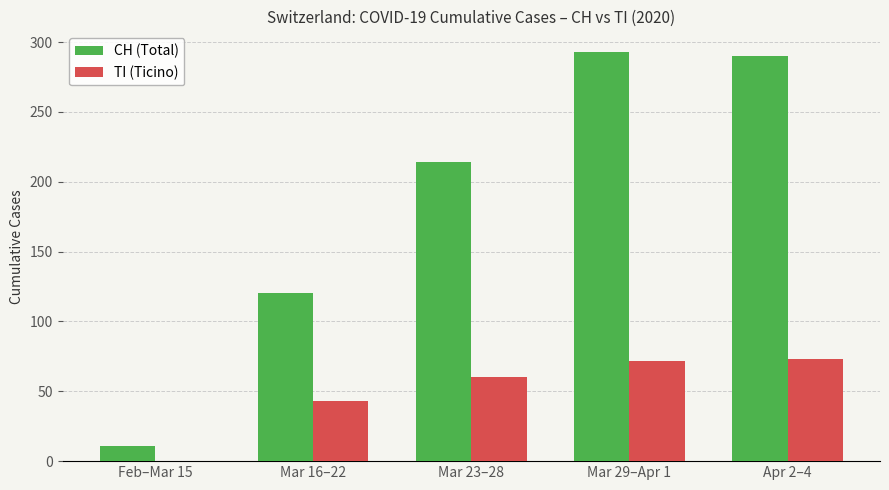

Where is CH (Total) nearest to the value 152?

Mar 16–22